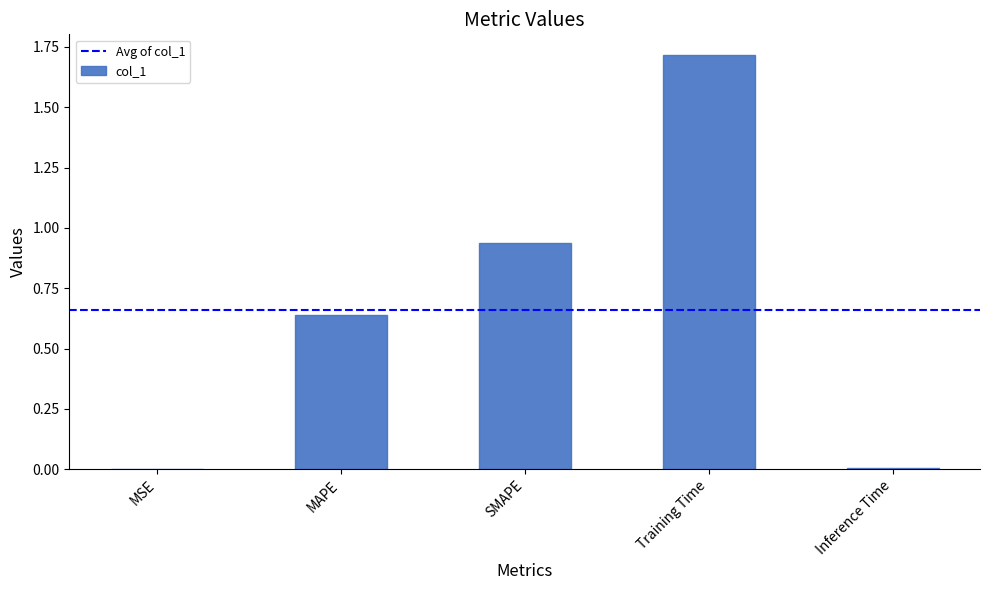

The chart shows a value of 0.6 at Training Time. True or false?

False